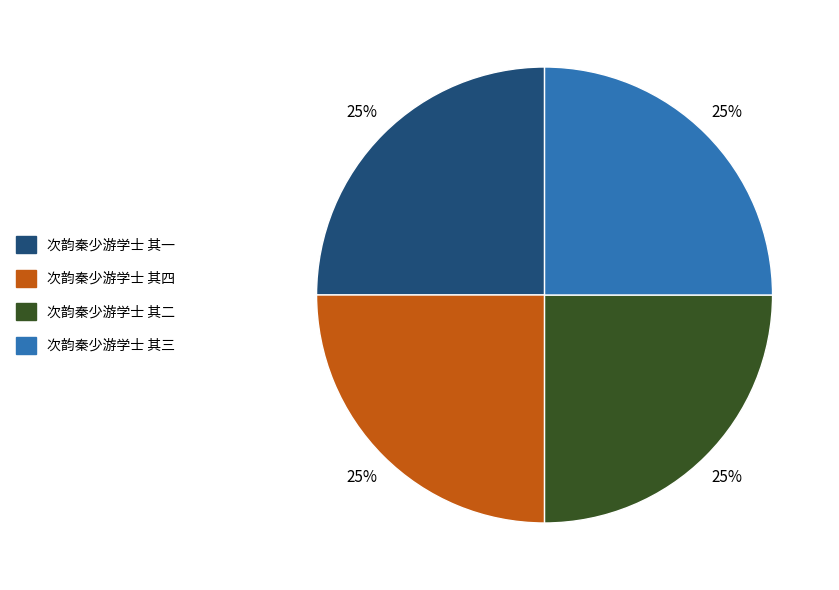

What is the ratio of the value at 次韵秦少游学士 其二 to the value at 次韵秦少游学士 其三?

1.0